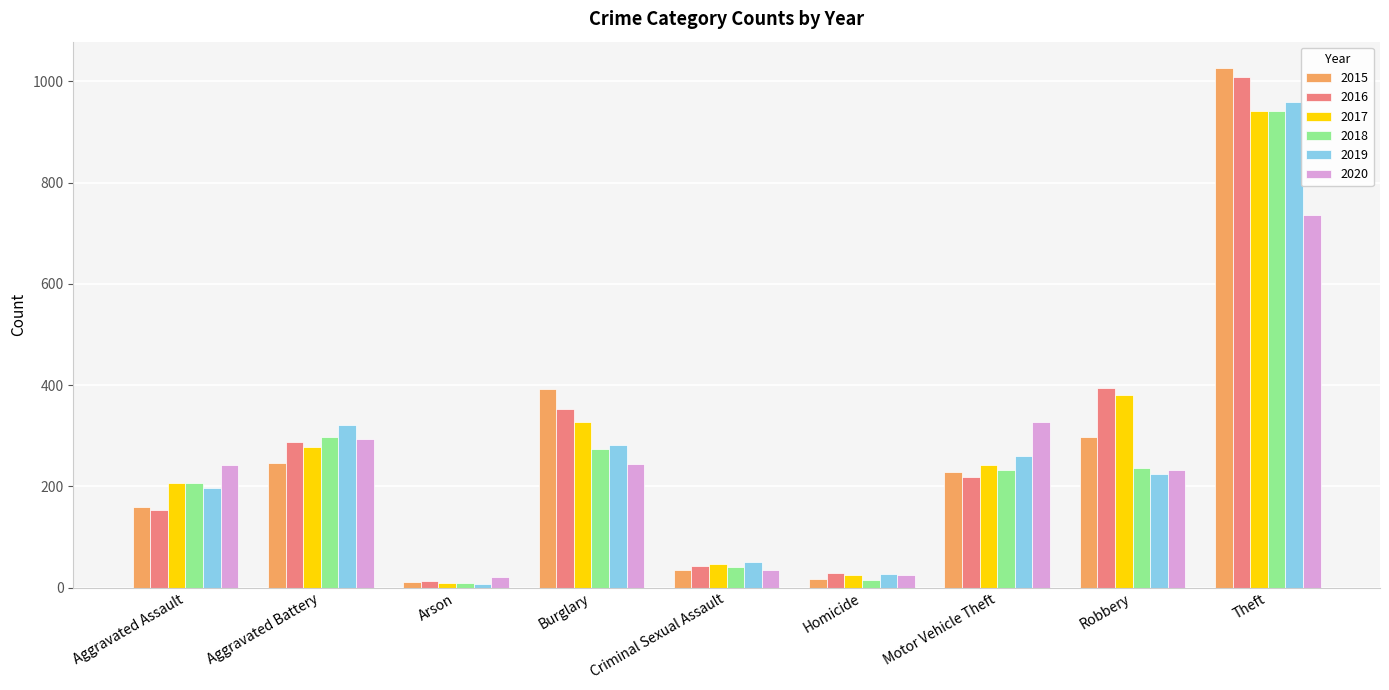

Which series has the largest range (max minus min)?

2015